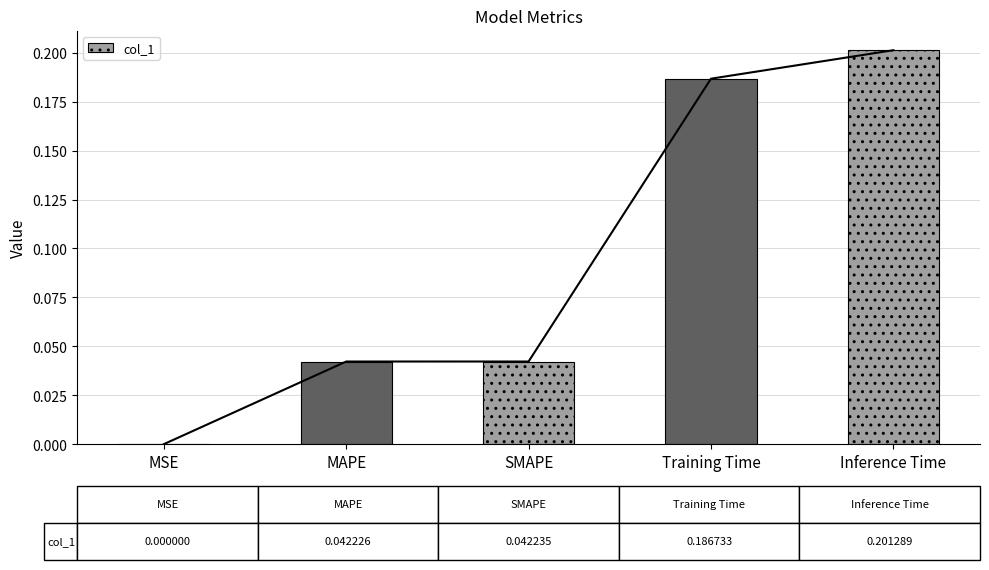

What is the label of the 2nd bar from the left?

MAPE